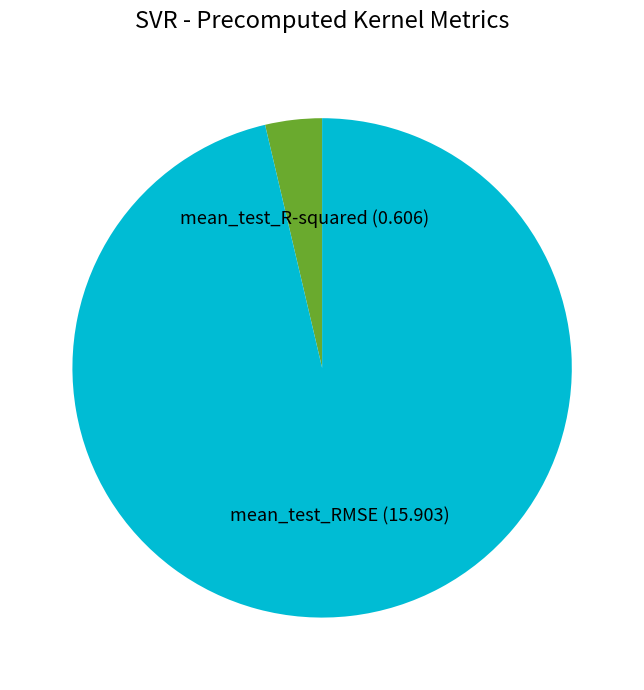

Between mean_test_R-squared and mean_test_RMSE, which is larger?

mean_test_RMSE